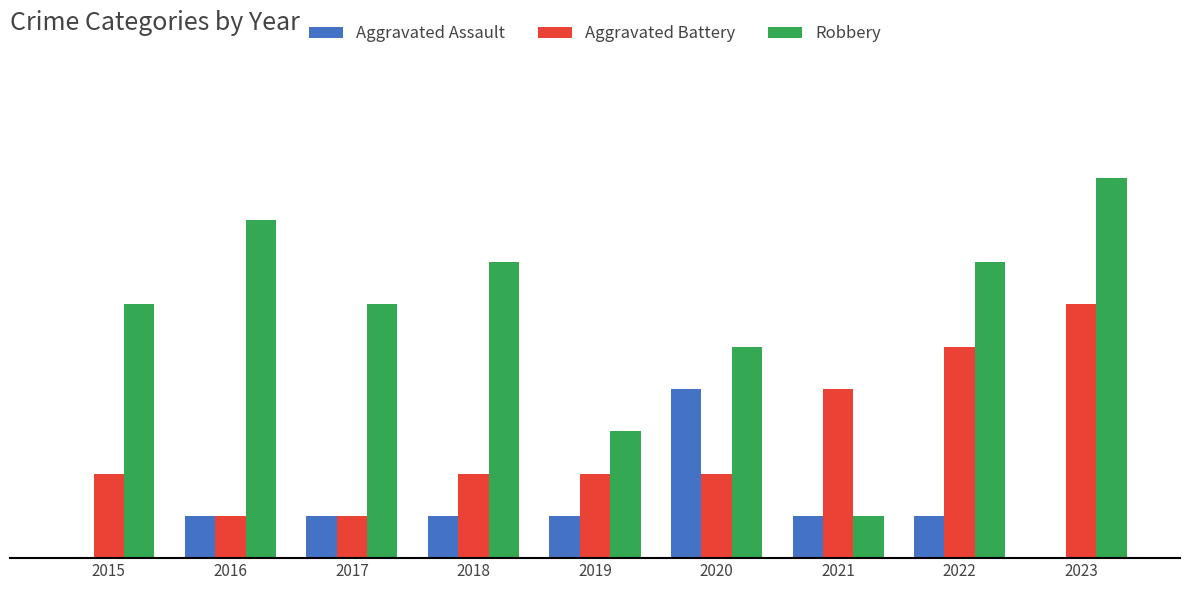

What are all the series names shown in the legend?

Aggravated Assault, Aggravated Battery, Robbery